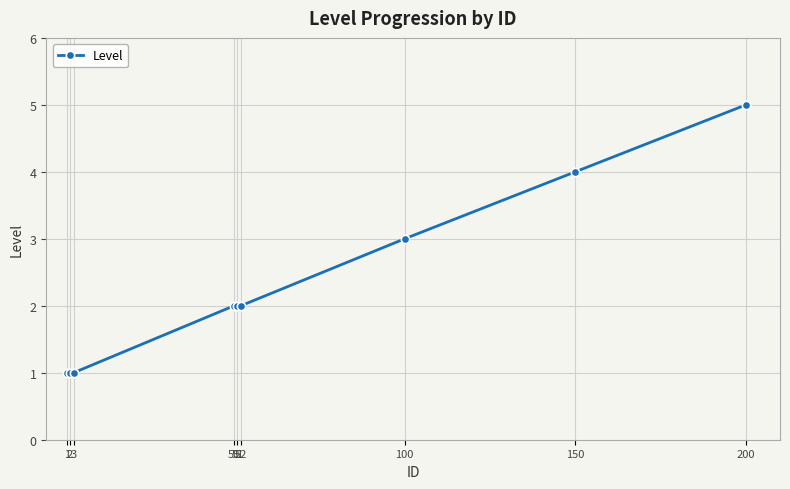

Reading left to right, list all the values displayed in this chart.

1	1	1	2	2	2	3	4	5